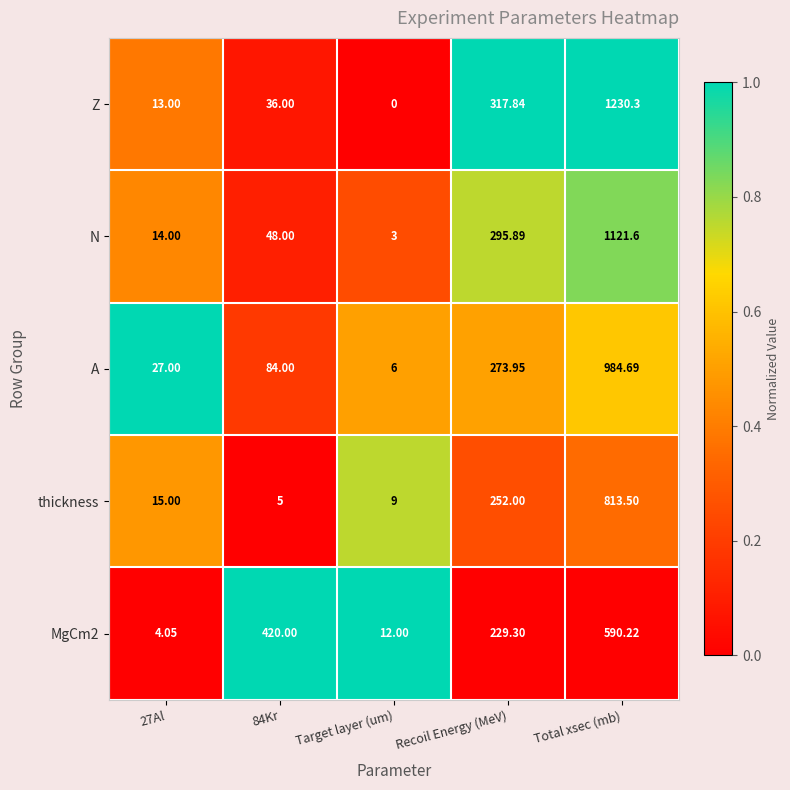

At which label is N closest to 562?

Recoil Energy (MeV)